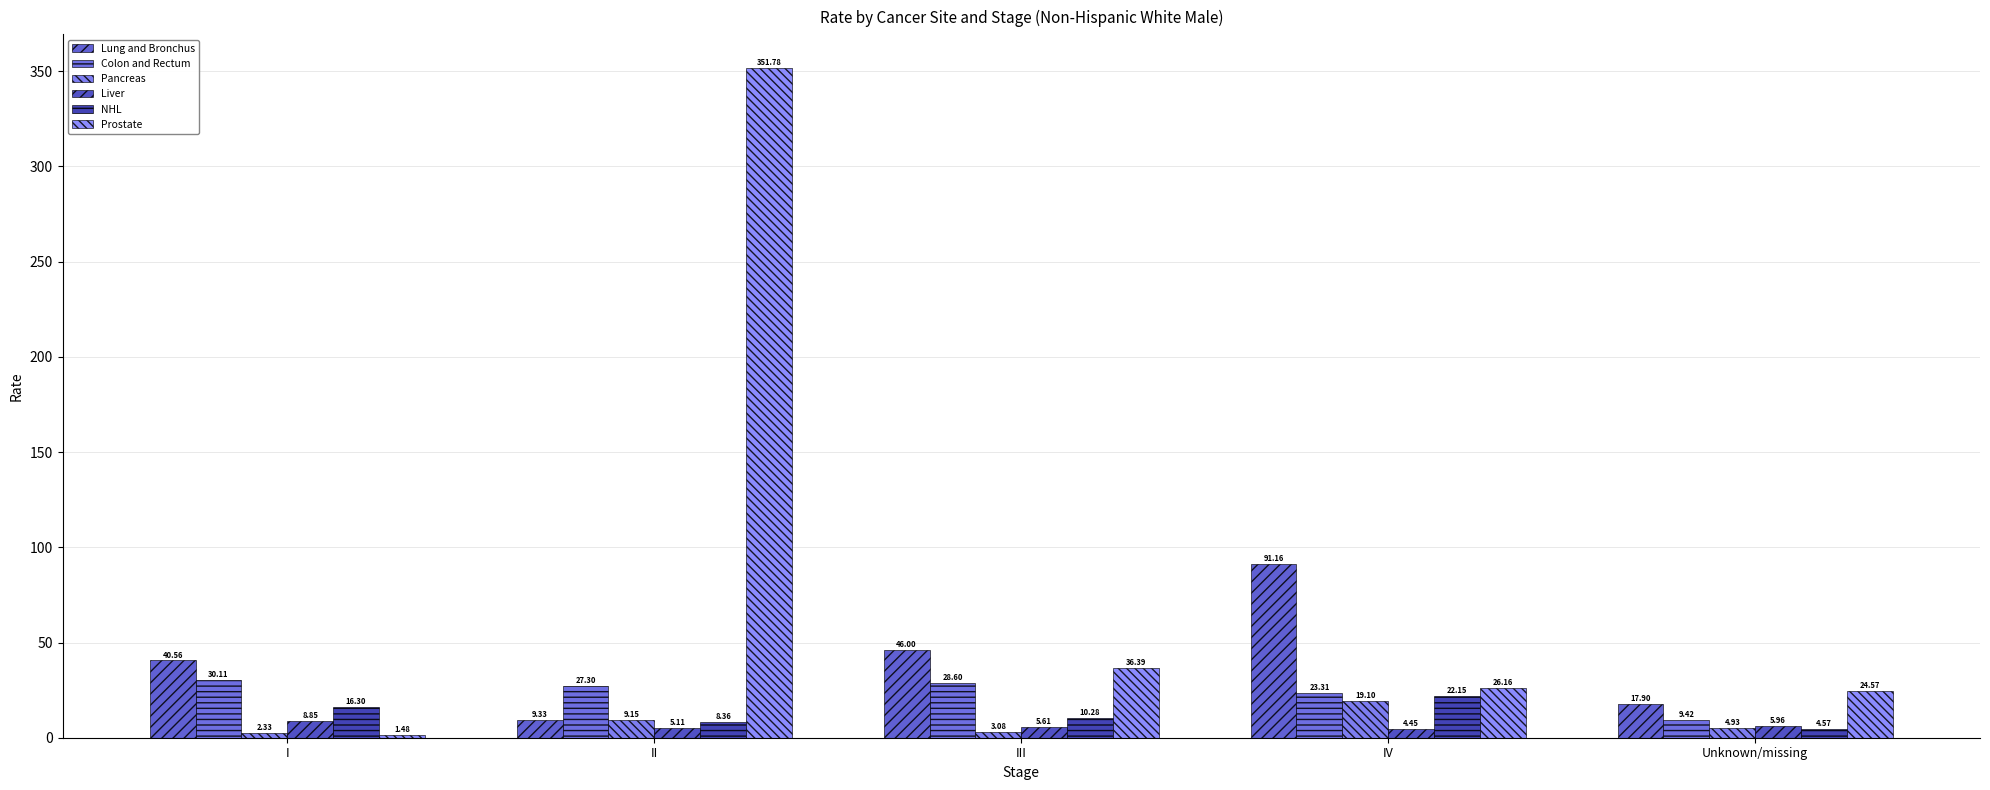

At which category does the chart reach its minimum across all series?

I